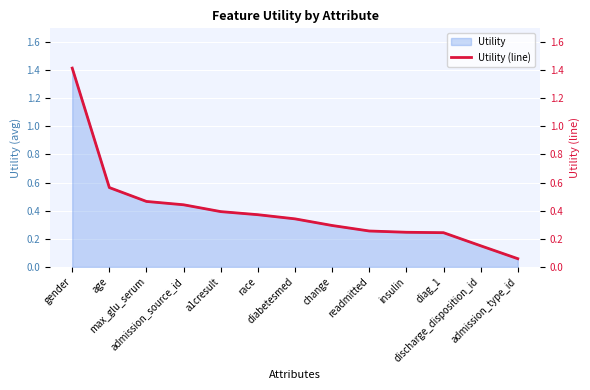

Rank the categories by value from lowest to highest.

admission_type_id, discharge_disposition_id, diag_1, insulin, readmitted, change, diabetesmed, race, a1cresult, admission_source_id, max_glu_serum, age, gender